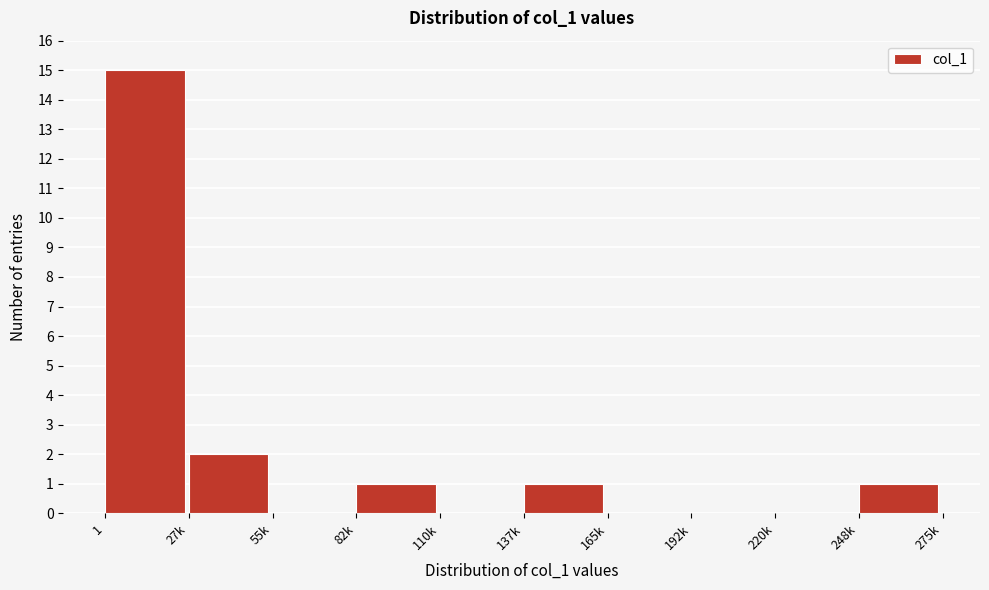

Reading left to right, transcribe all the data shown in this chart.

1=15	27k=2	55k=0	82k=1	110k=0	137k=1	165k=0	192k=0	220k=0	248k=1